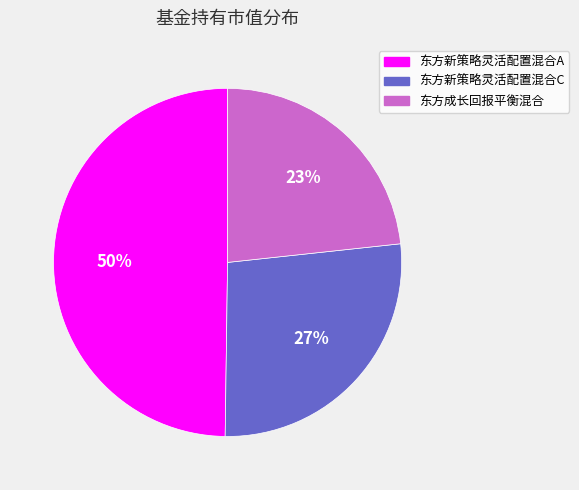

To the nearest percent, what is the difference between the 东方新策略灵活配置混合C and 东方新策略灵活配置混合A slice percentages?

23%